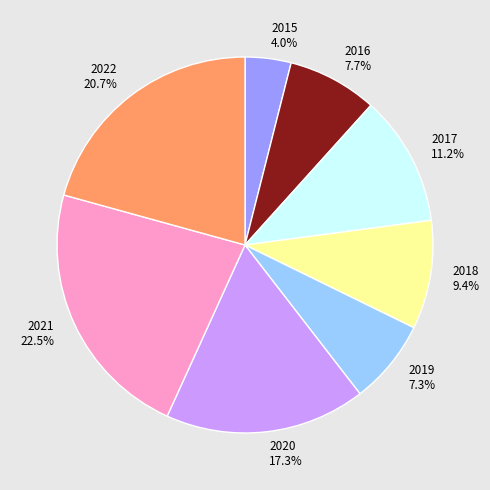

Is 2021 22.5% the majority of the pie?

No